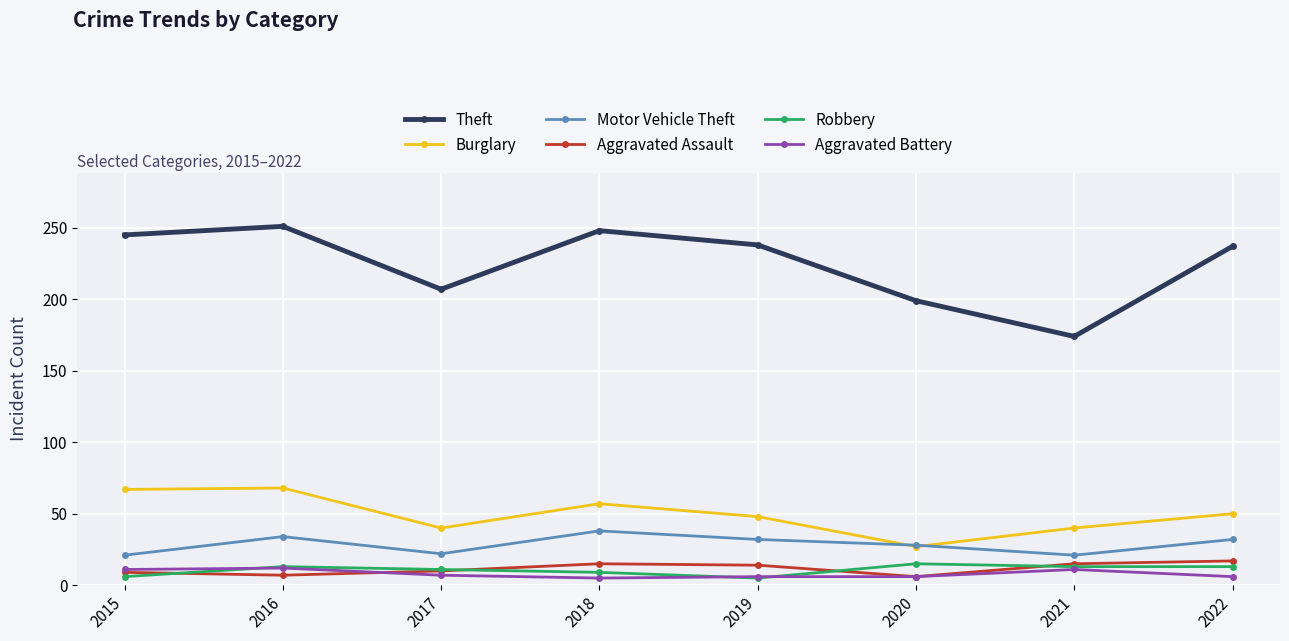

True or false: Robbery has more than 0 points higher than both neighbors.

True